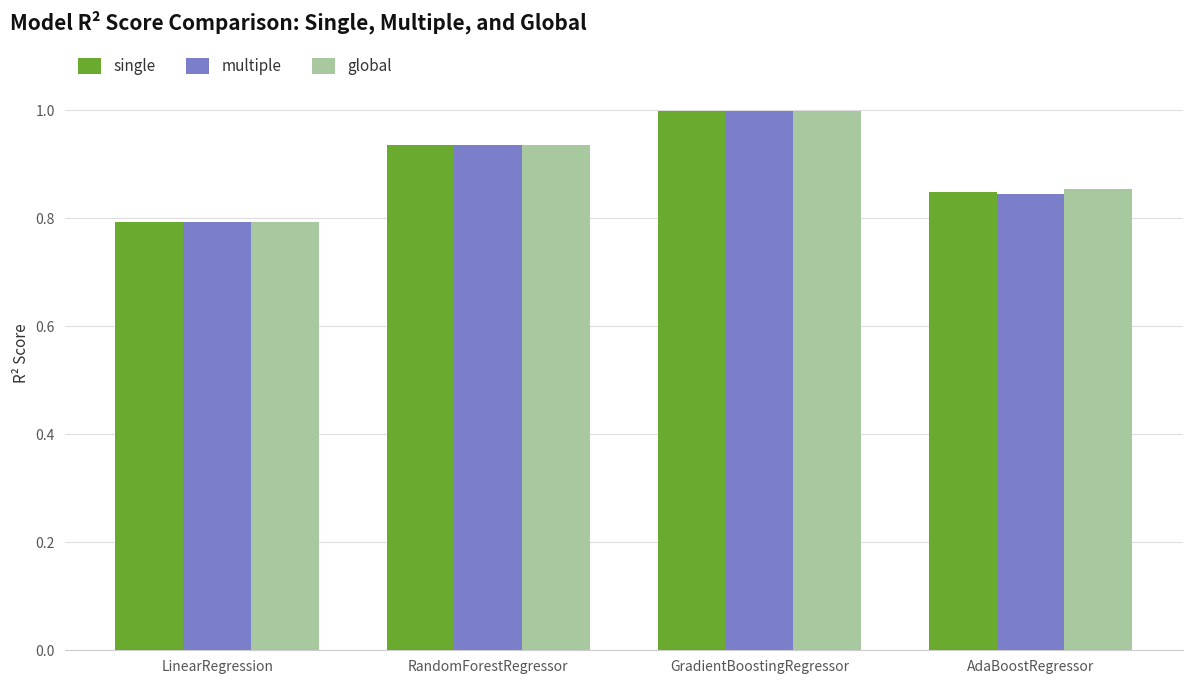

List the labels in order of multiple value, smallest first.

LinearRegression, AdaBoostRegressor, RandomForestRegressor, GradientBoostingRegressor